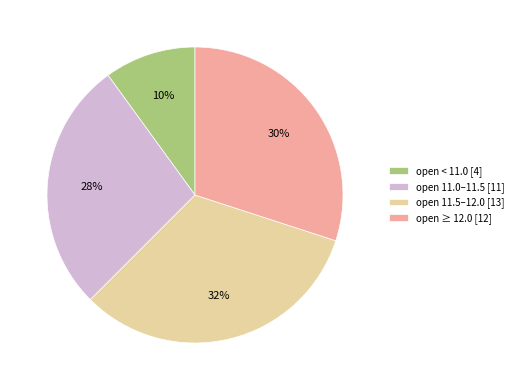

Combined, do open < 11.0 [4] and open 11.0–11.5 [11] account for over 50%?

No